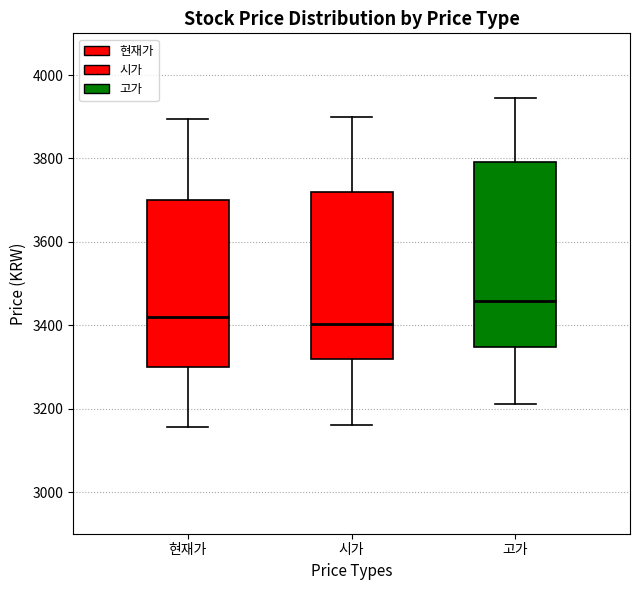

Reading left to right, transcribe this box plot: for each box, give where its median line is, the range the box spans, and where its two whiskers end, as read against the y-axis. The values are not printed on the chart, so give them approximately, as read against the axis.

현재가: median 3420, box 3300 to 3700, whiskers 3160 to 3900
시가: median 3400, box 3320 to 3720, whiskers 3160 to 3900
고가: median 3460, box 3340 to 3800, whiskers 3220 to 3940